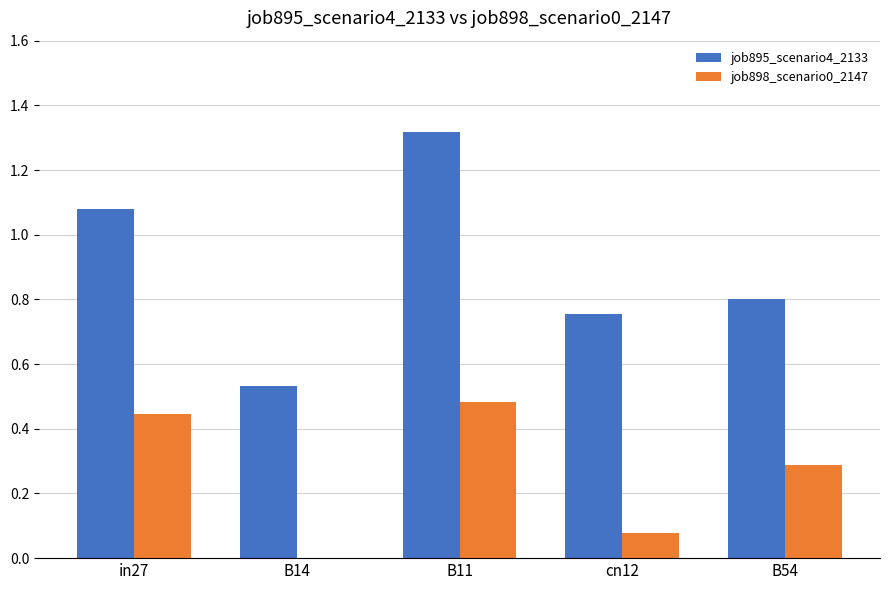

Is it true that job898_scenario0_2147 equals 0.0 at cn12?

False